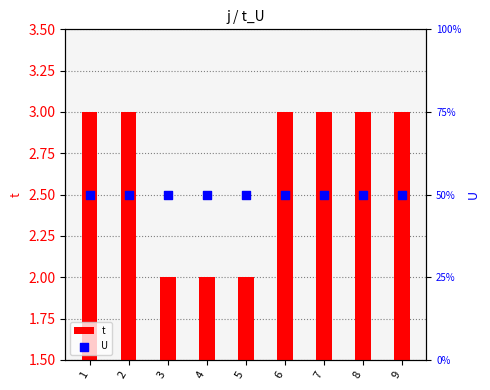

At how many categories does at least one series exceed 1?

9